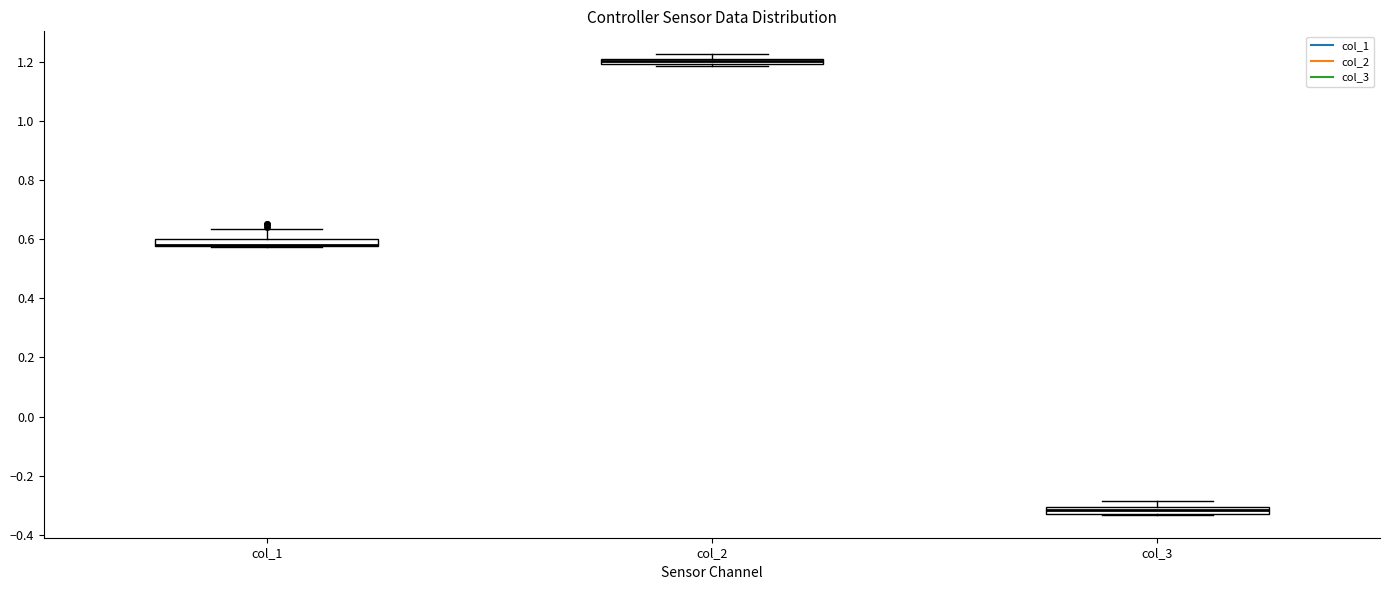

Where is the upper edge of the box for col_1 on the y-axis? The values are not printed on the chart, so give them approximately, as read against the axis.

0.60